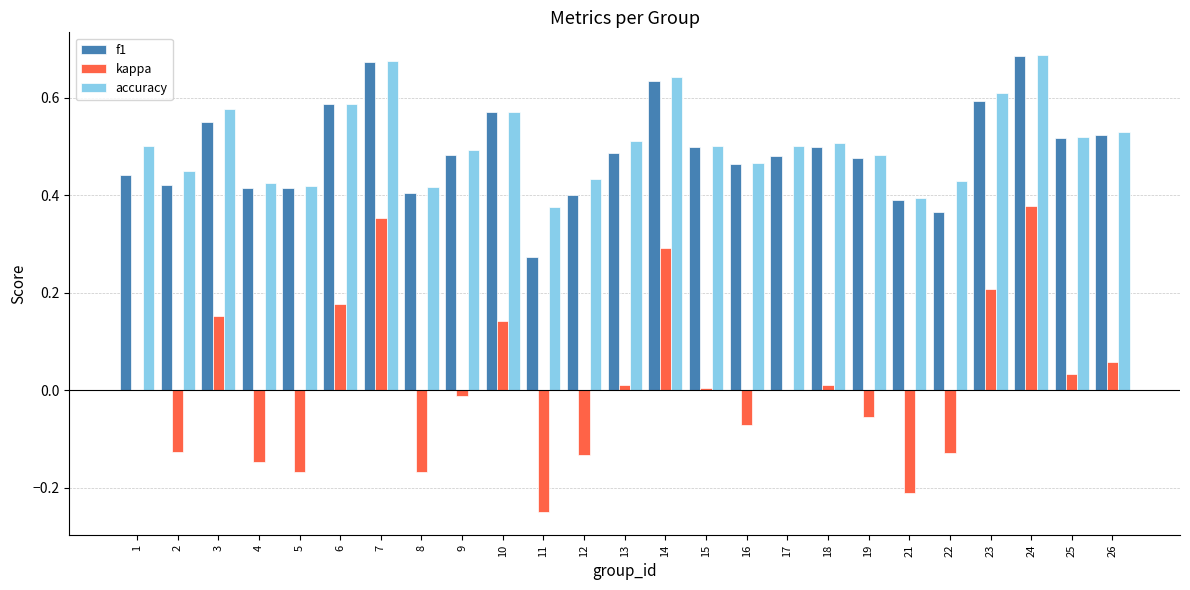

Is it true that accuracy equals 0.2 at 8?

False